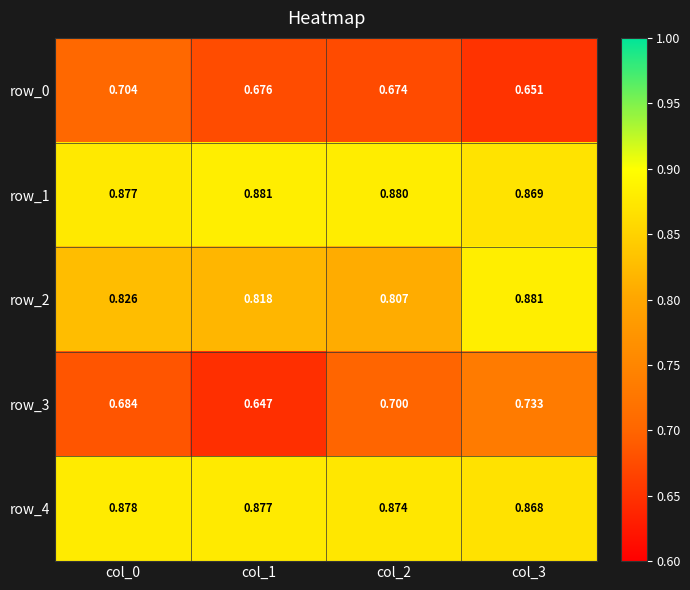

Which series has the largest range (max minus min)?

row_3